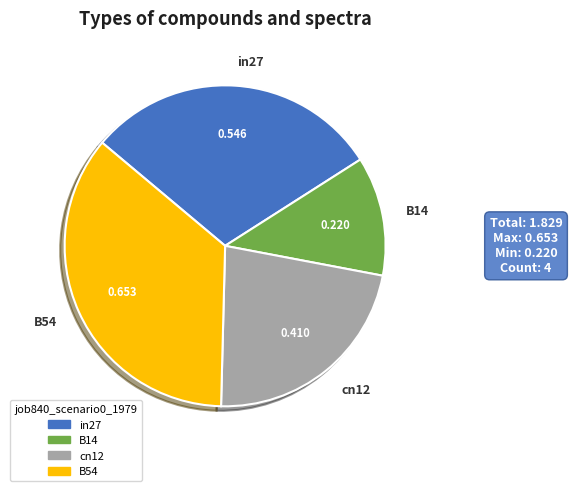

Rank the categories by value from lowest to highest.

B14, cn12, in27, B54